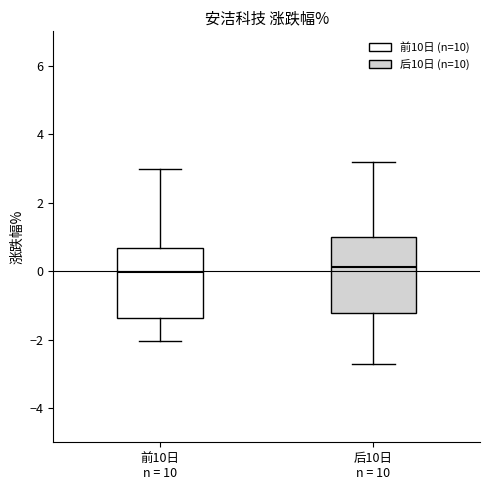

Reading left to right, read every box against the y-axis: the position of its median line, the range the box covers, and the ends of its whiskers. The values are not printed on the chart, so give them approximately, as read against the axis.

前10日 n = 10: median 0.0, box -1.4 to 0.6, whiskers -2.0 to 3.0
后10日 n = 10: median 0.2, box -1.2 to 1.0, whiskers -2.8 to 3.2